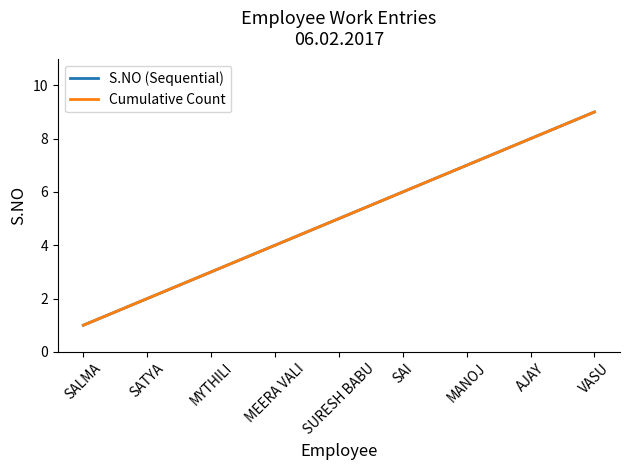

What is the difference between the second highest and second lowest values in the Cumulative Count series?

6